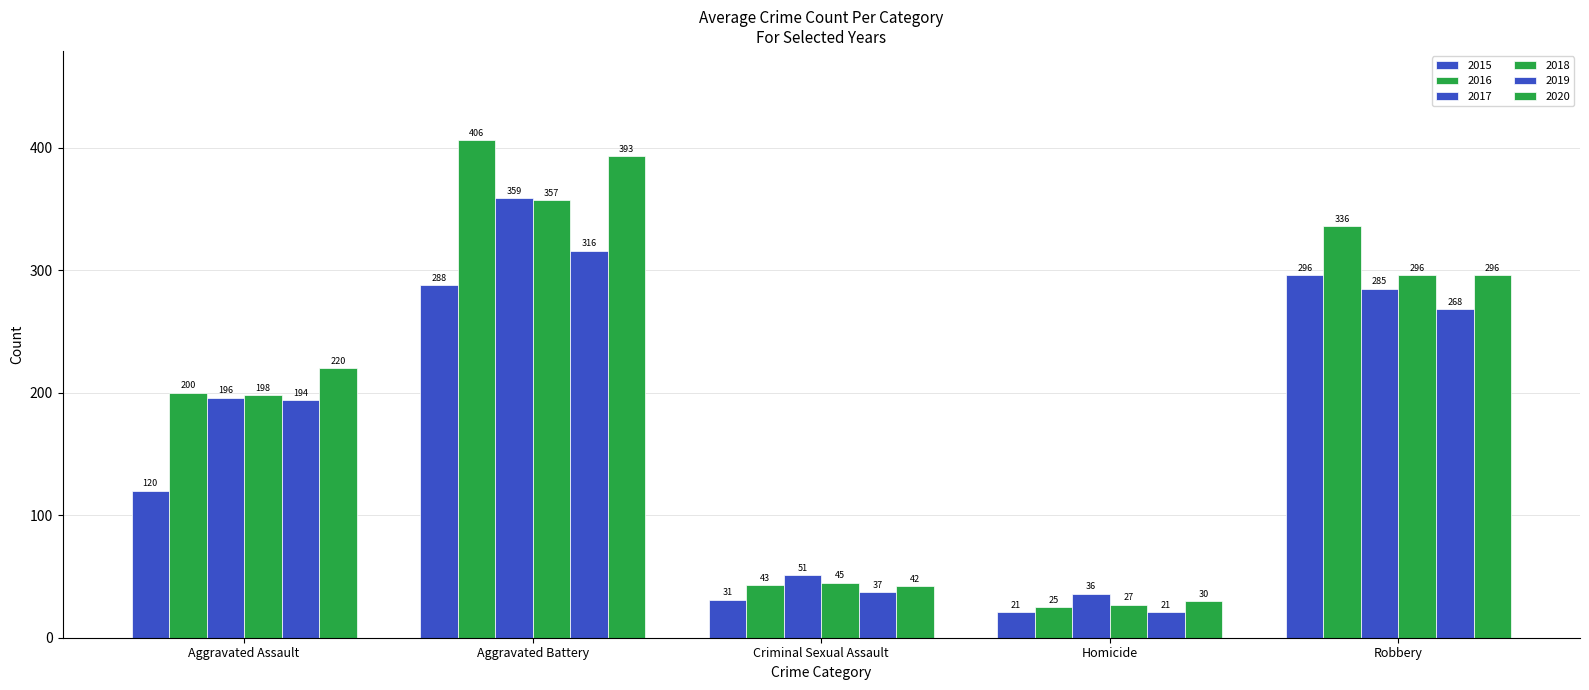

How many bars are there in total?

30